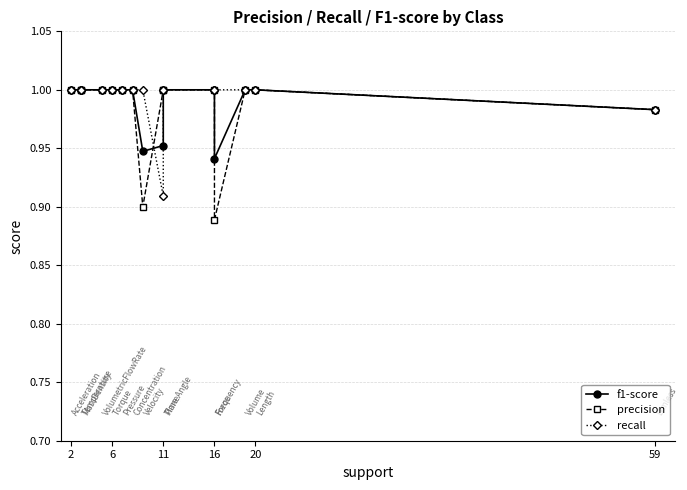

At which category is the sum across all series the highest?

2